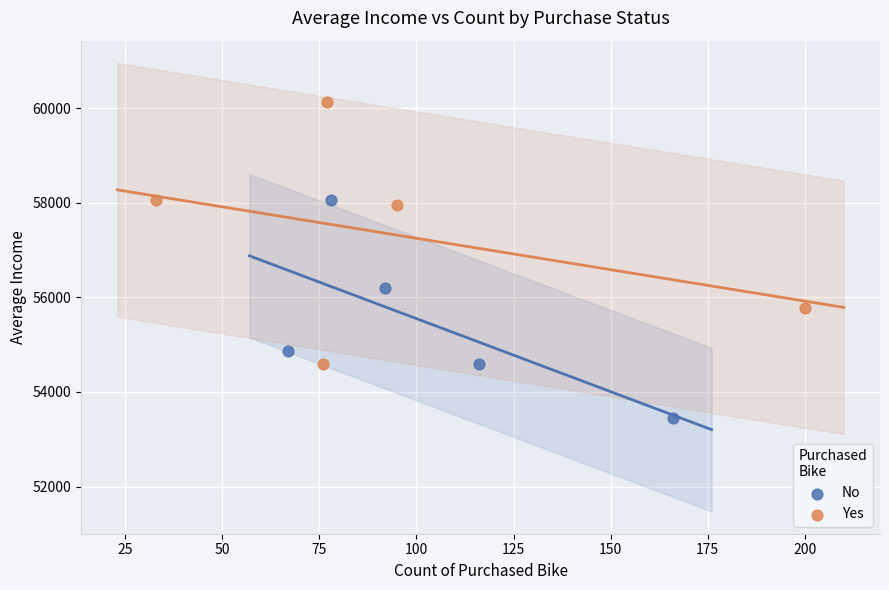

Which series contains the highest Y value?

Yes